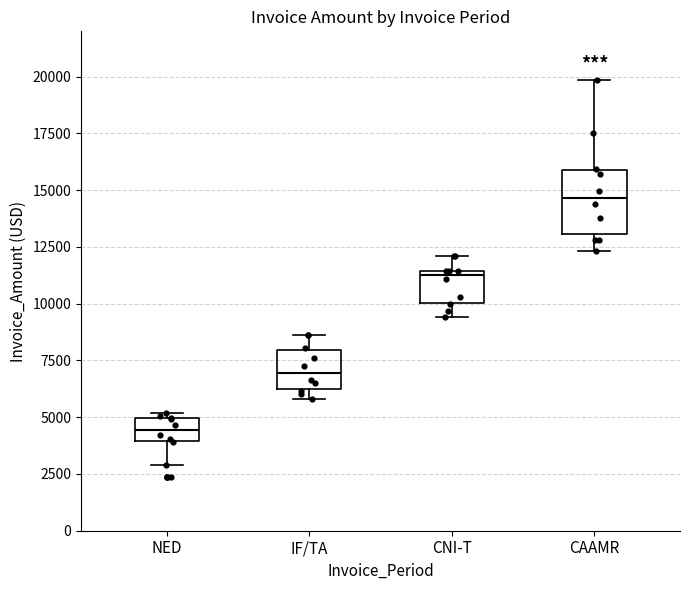

Reading left to right, transcribe this box plot: for each box, give where its median line is, the range the box spans, and where its two whiskers end, as read against the y-axis. The values are not printed on the chart, so give them approximately, as read against the axis.

NED: median 4500, box 4000 to 5000, whiskers 3000 to 5000 (just above the box's upper edge)
IF/TA: median 7000, box 6500 to 8000, whiskers 6000 to 8500
CNI-T: median 11500 (just below the box's upper edge), box 10000 to 11500, whiskers 9500 to 12000
CAAMR: median 14500, box 13000 to 16000, whiskers 12500 to 20000